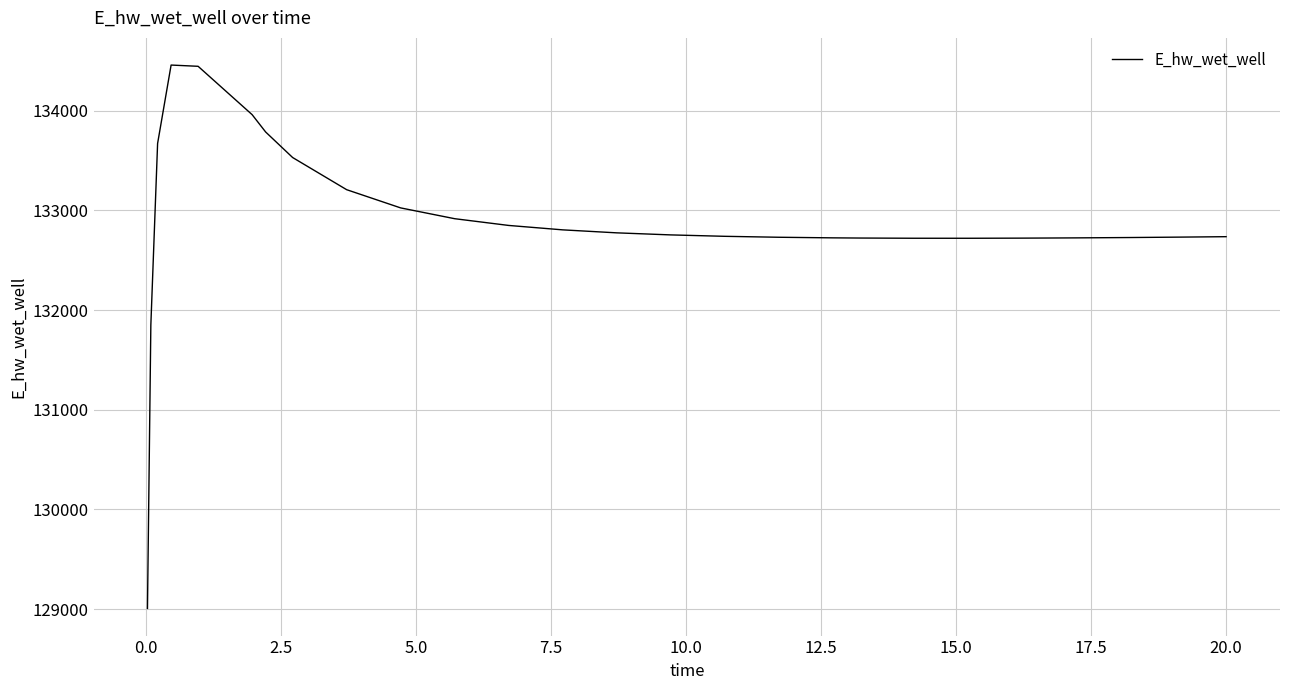

How many lines are shown in the chart?

1